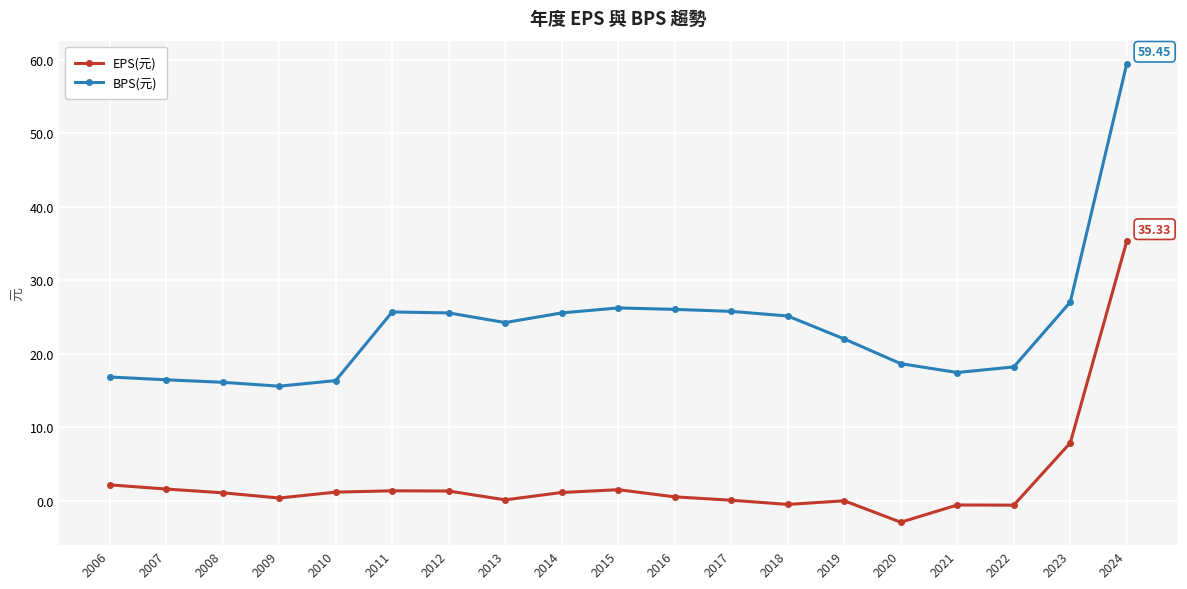

Which series changed the most between 2015 and 2021?

BPS(元)